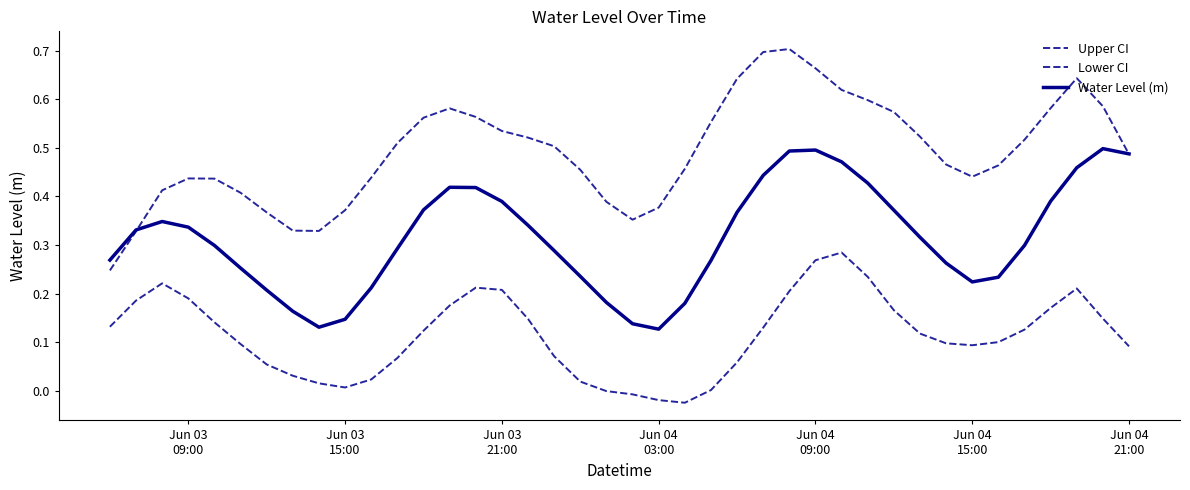

How many interior local peaks does the Upper CI series have?

4